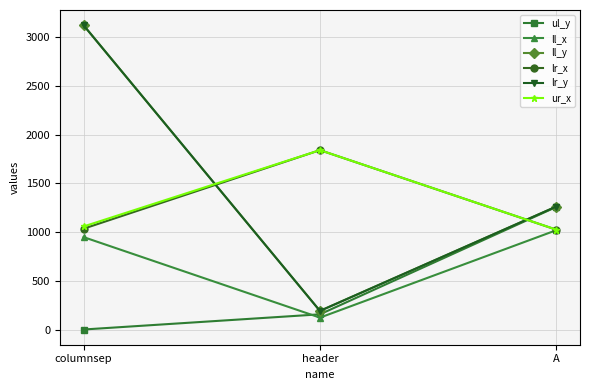

What is the label of the 3rd point from the left?

A